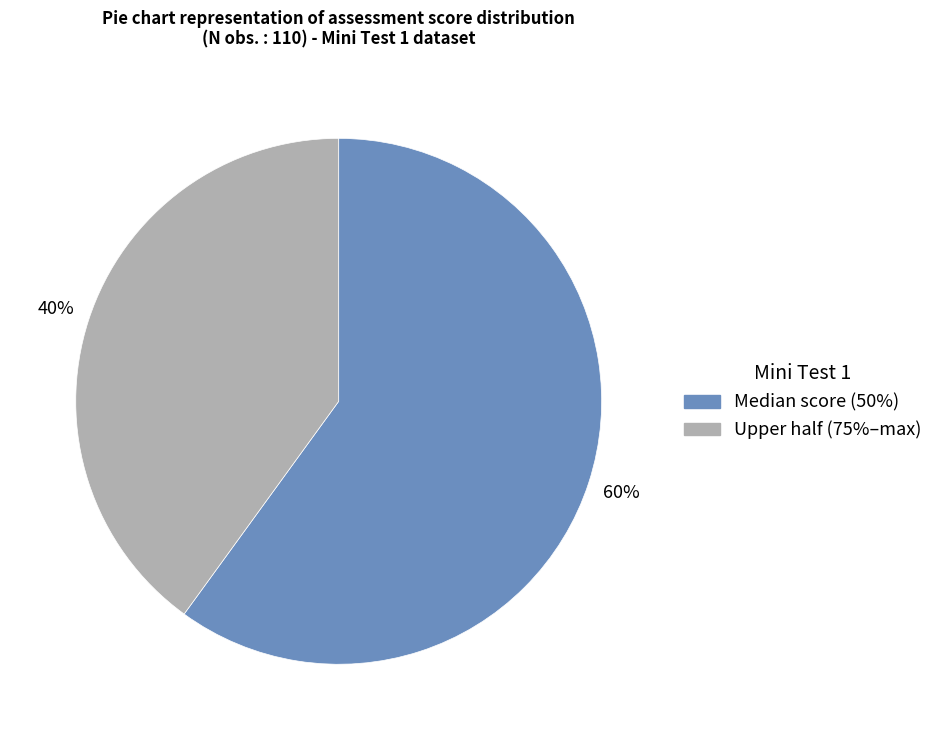

To the nearest percent, what is the difference between the largest and smallest slice percentages?

20%